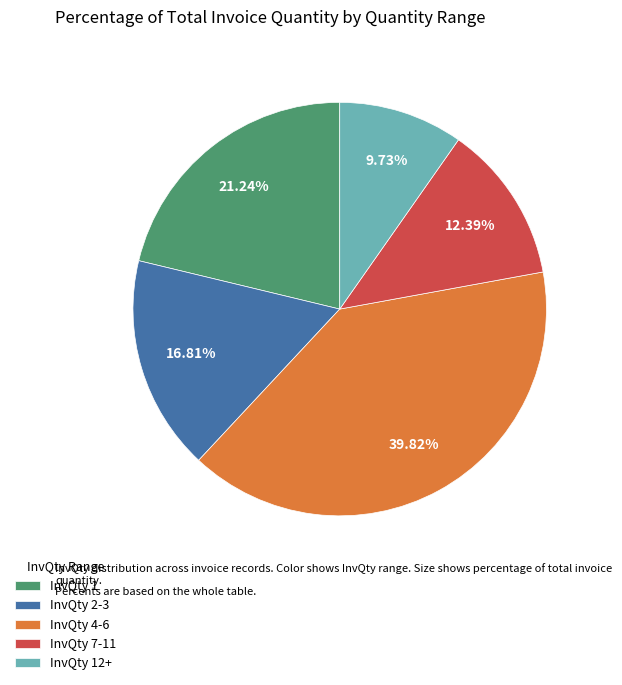

Which has a higher value, InvQty 2-3 or InvQty 12+?

InvQty 2-3